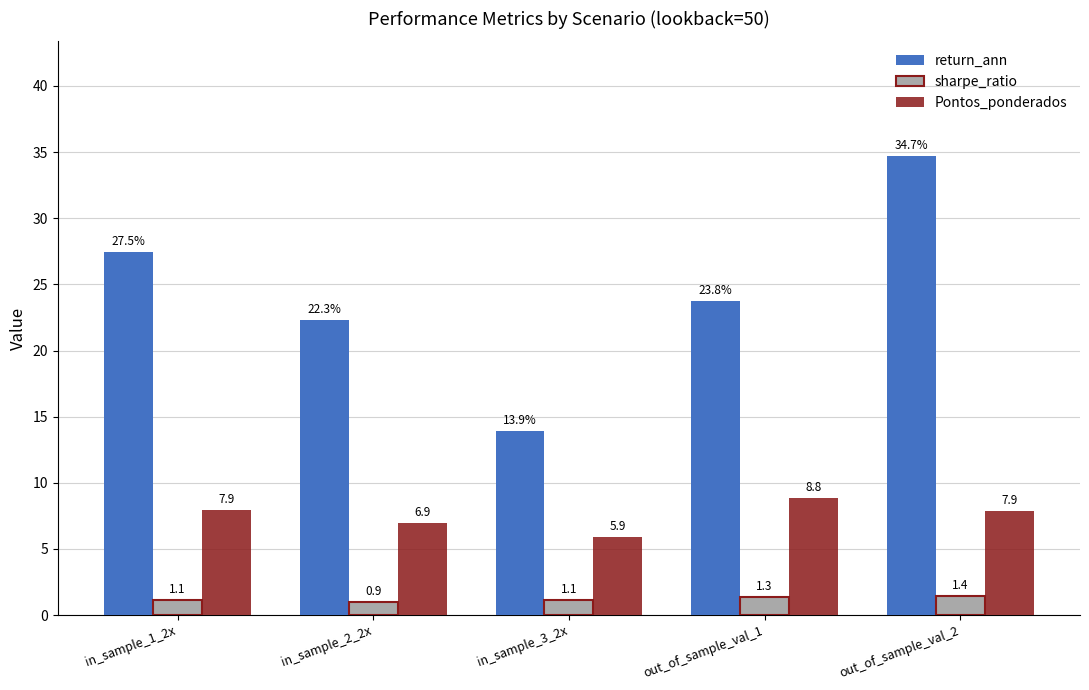

The value of return_ann at in_sample_3_2x is 6.2. True or false?

False